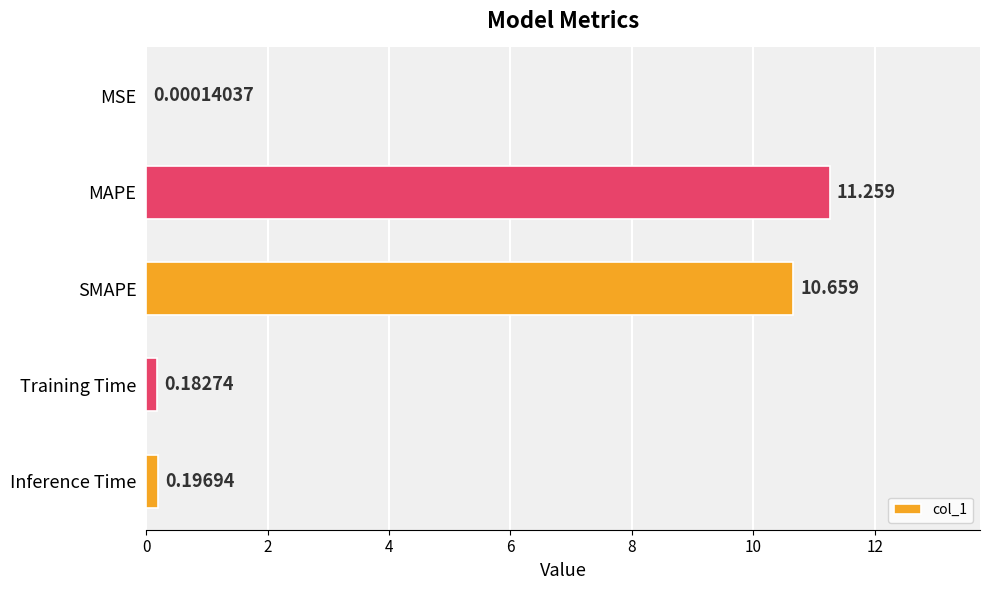

Which has a higher value, MAPE or MSE?

MAPE